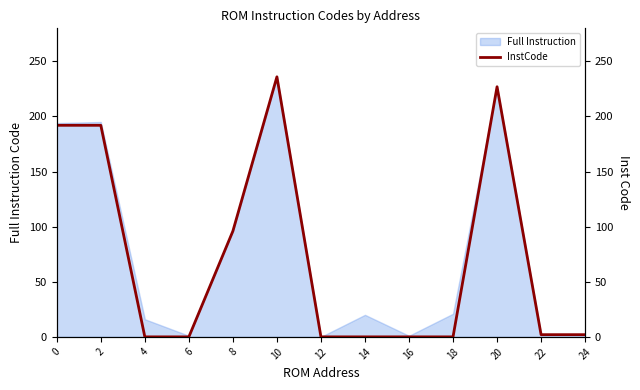

True or false: the data has more than 0 interior local peaks.

True